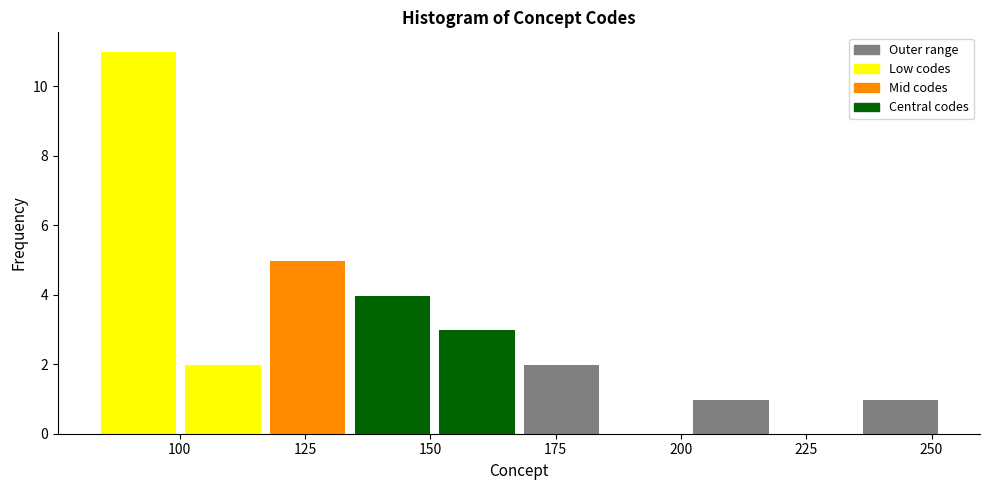

Around what value on the x-axis is the tallest bar? Give the approximate position of its centre, as read against the axis.

90